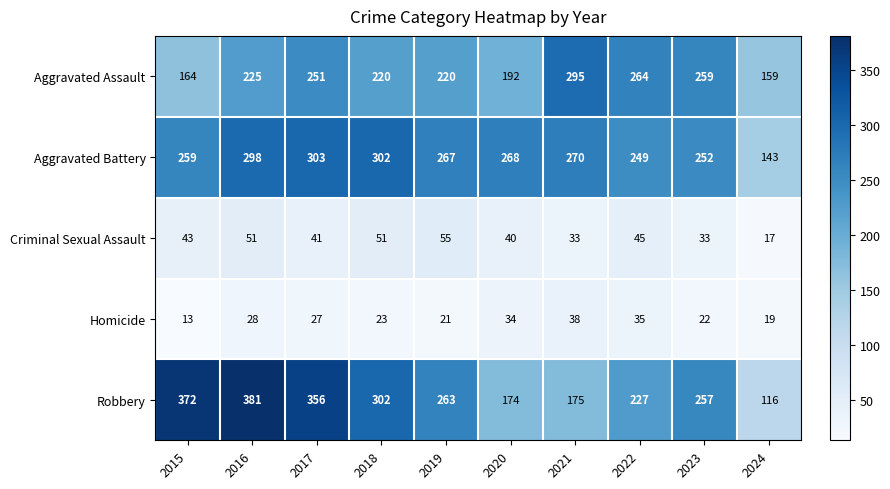

What is the difference between the Robbery values at 2021 and 2024?

59